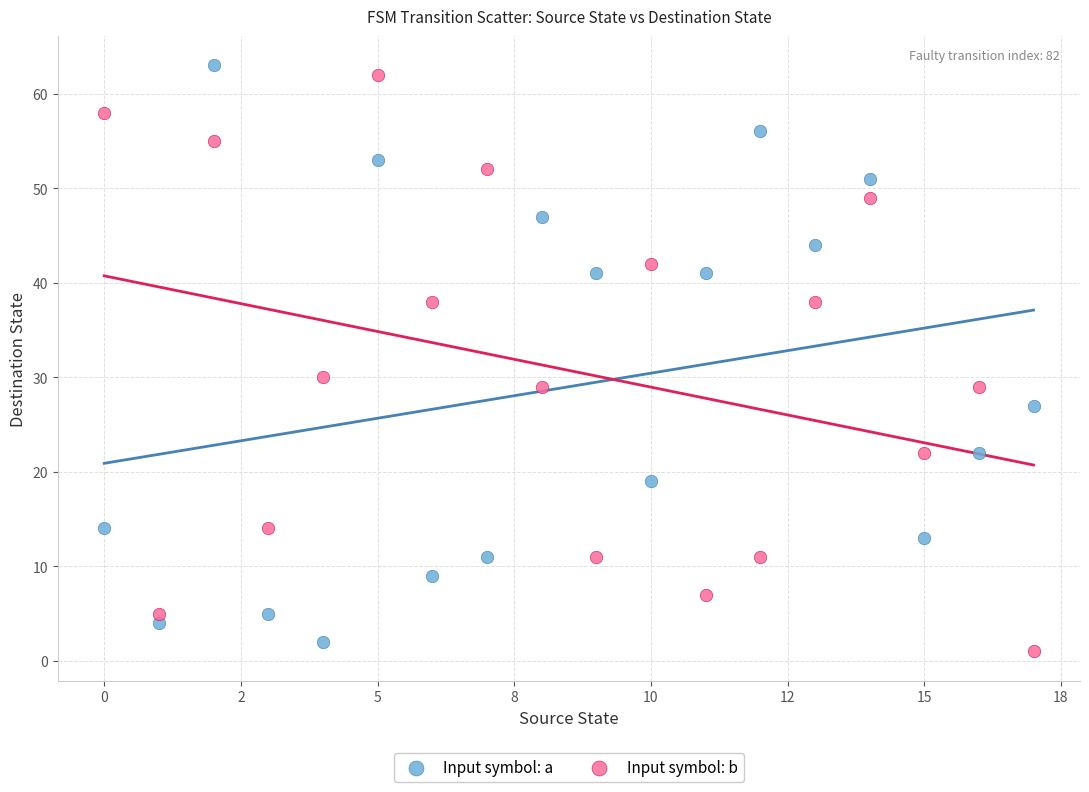

Across all data points, what is the range of Y values (max minus min)?

62